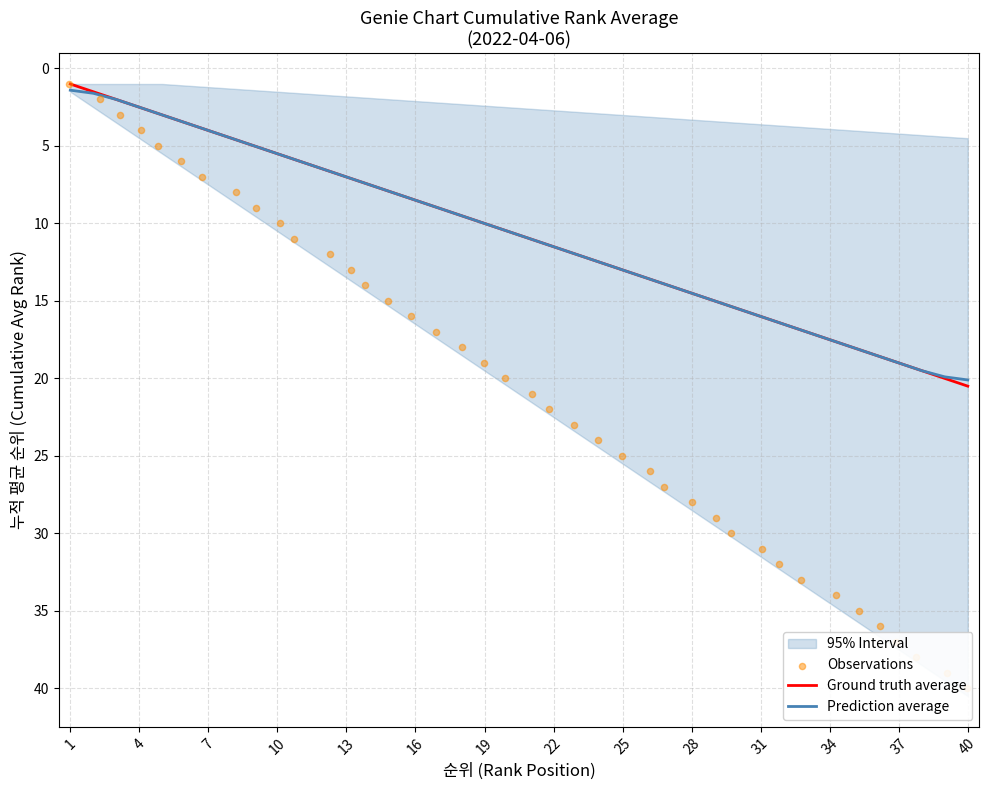

Which series has the largest Y range (max minus min)?

Observations